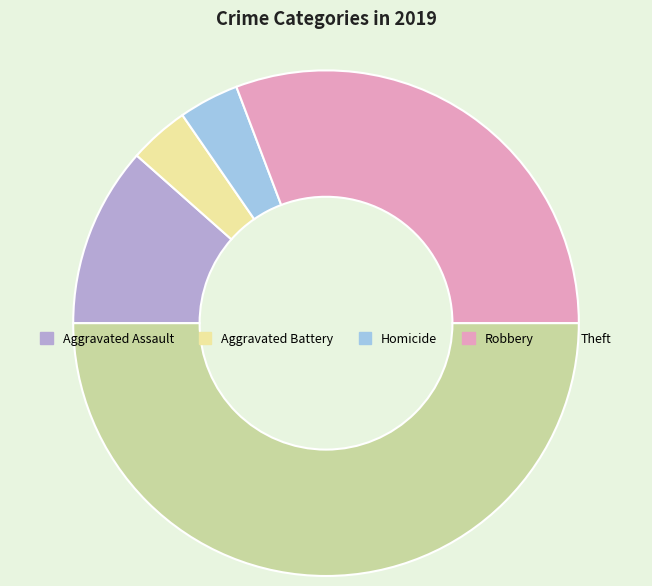

Which slice is the largest?

Theft